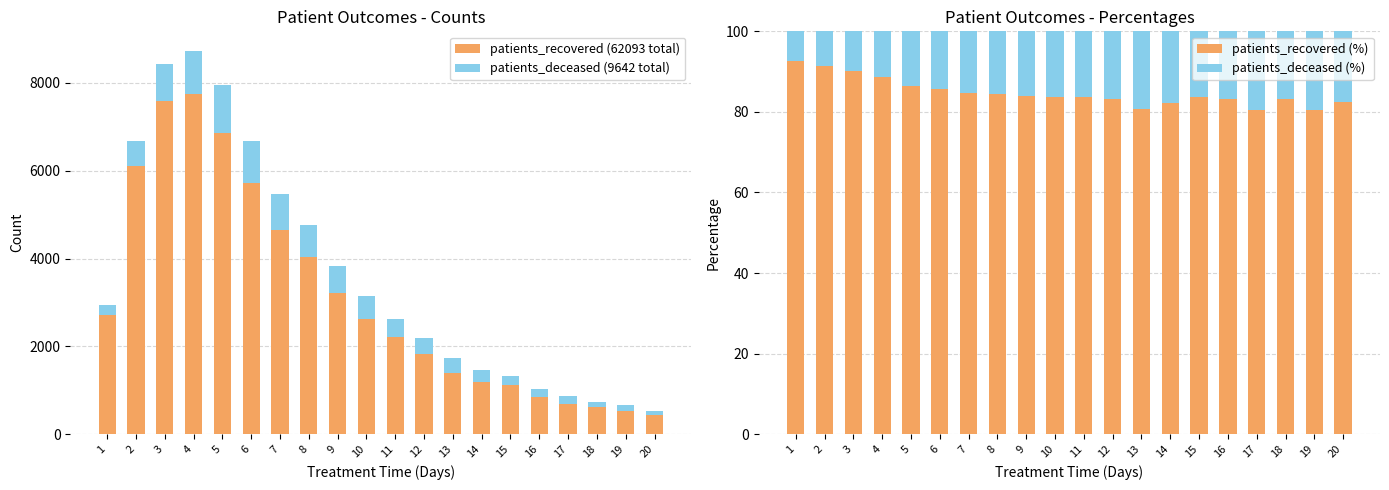

How many distinct data groups are displayed?

4